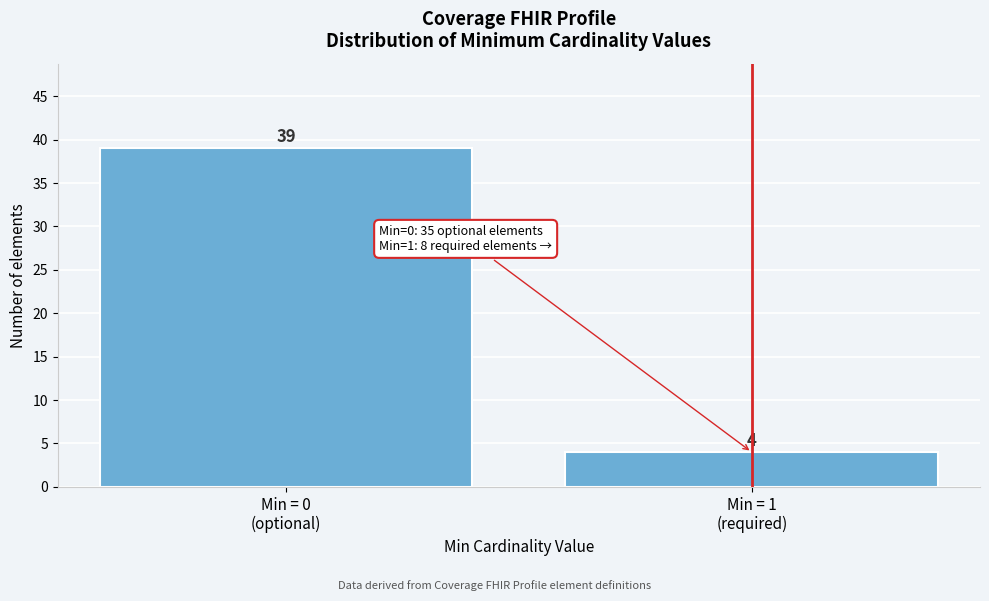

Reading right to left, transcribe all the data shown in this chart.

4	39